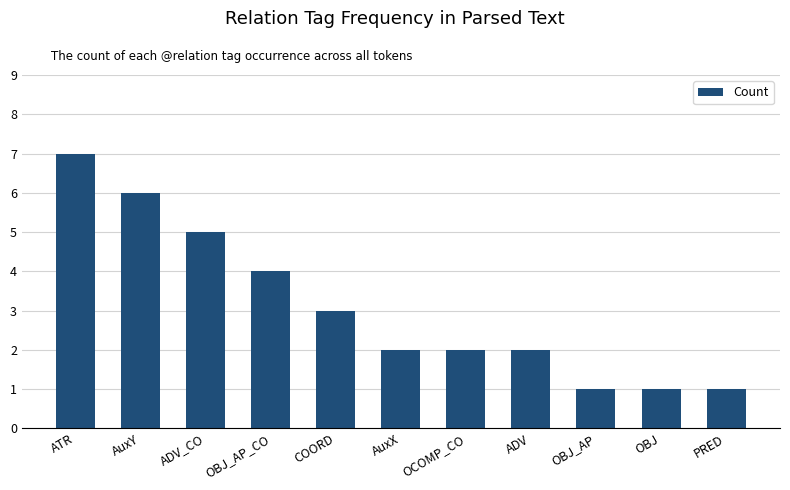

How many series are shown in this chart?

1